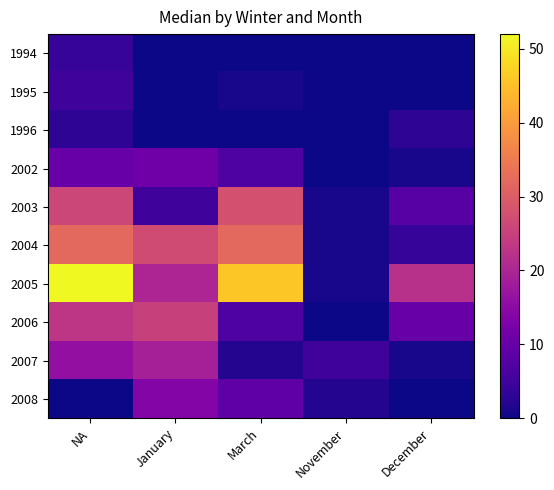

Between January and November, which series saw the biggest shift?

2004